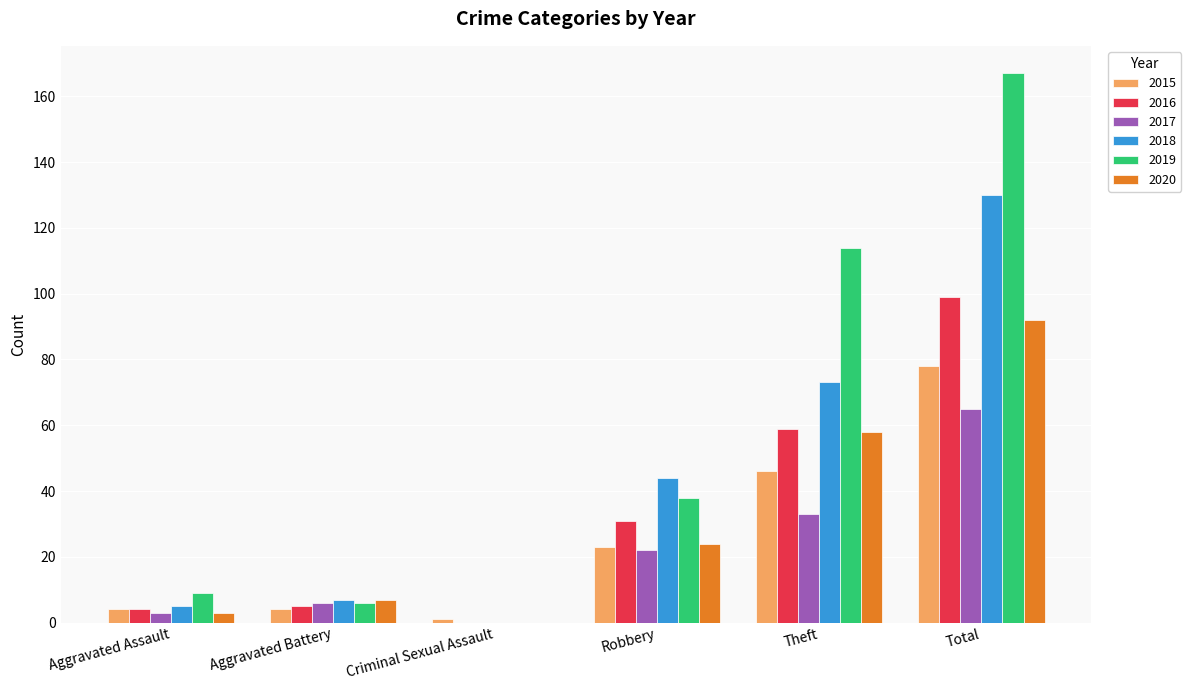

Which category has the highest value across all series?

Total